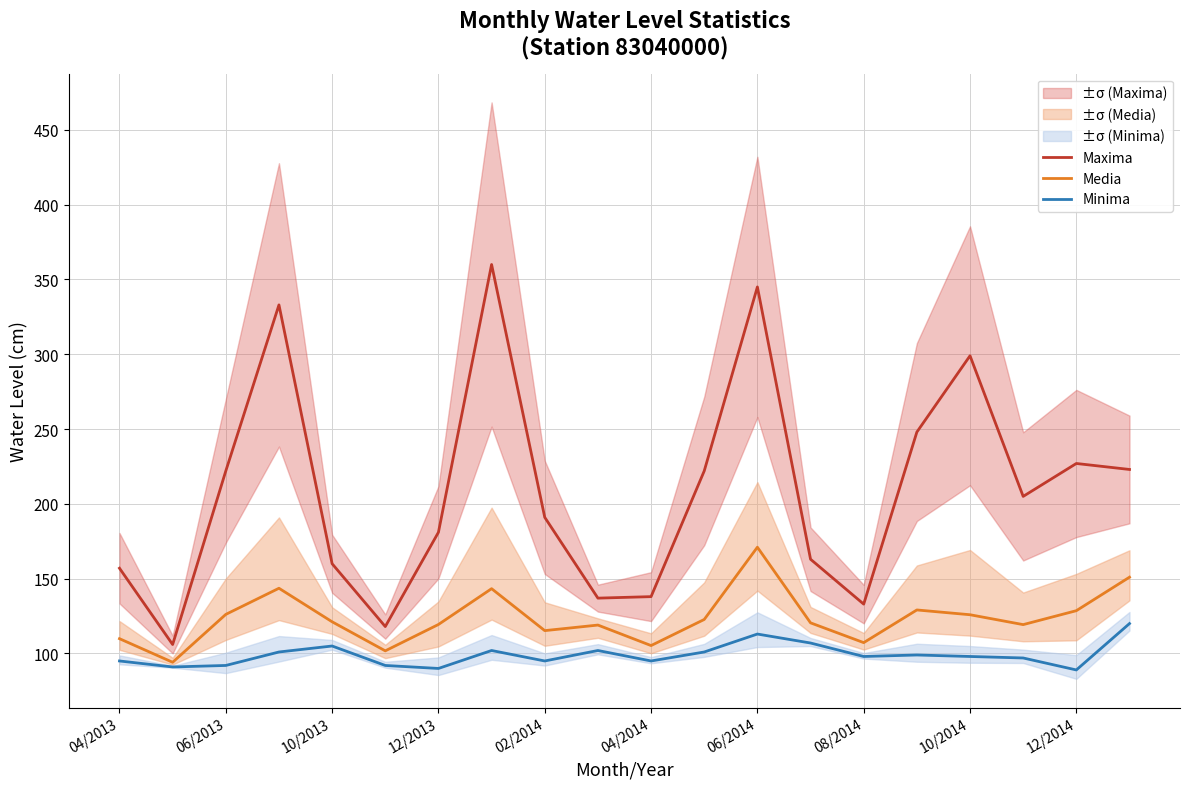

Which series has the largest total across all categories?

Maxima